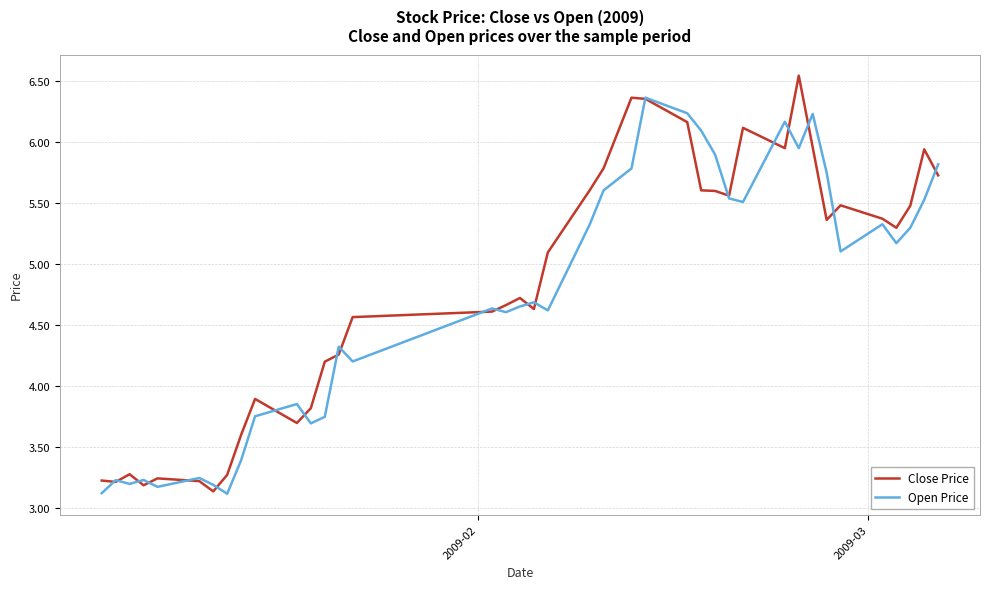

Rank the series by their maximum value, from highest to lowest.

Close Price, Open Price